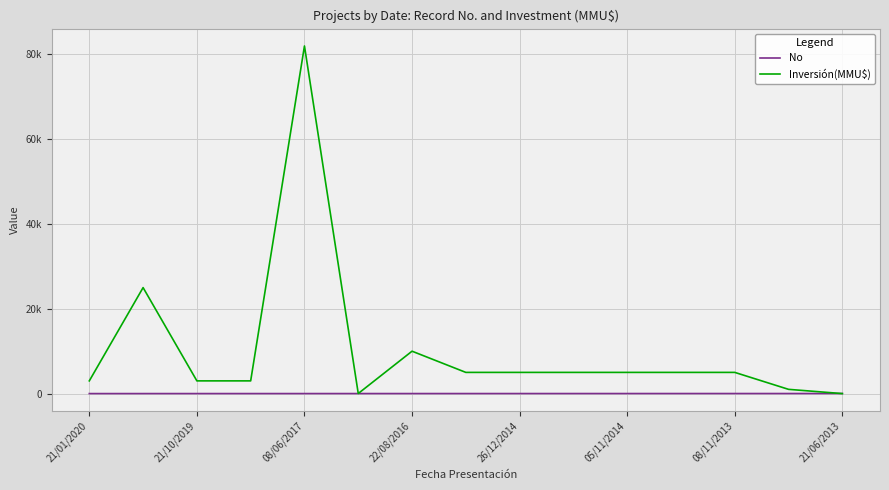

What is the maximum value for Inversión(MMU$)?

82000